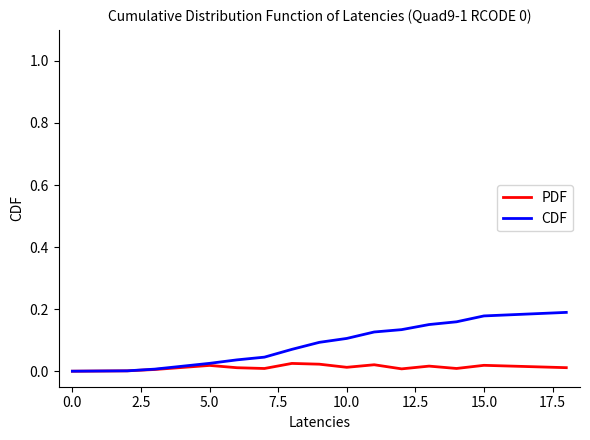

Which series has the largest range (max minus min)?

CDF